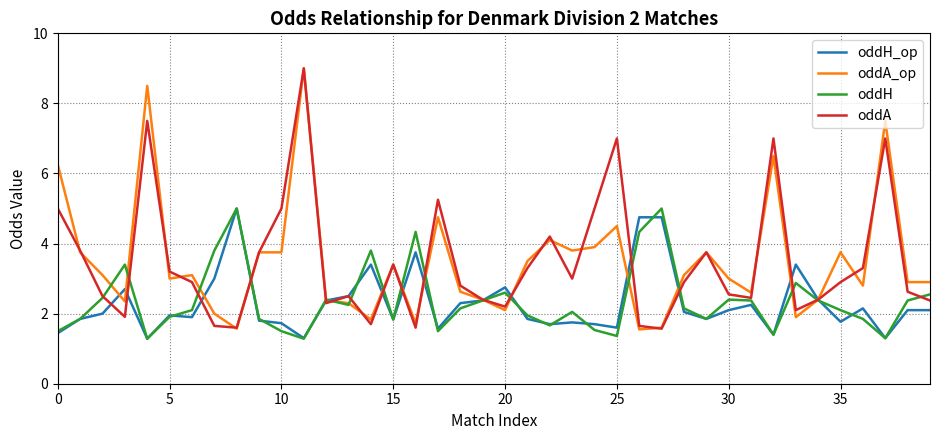

What is the difference between the maximum and second lowest values in the oddA_op series?

7.4